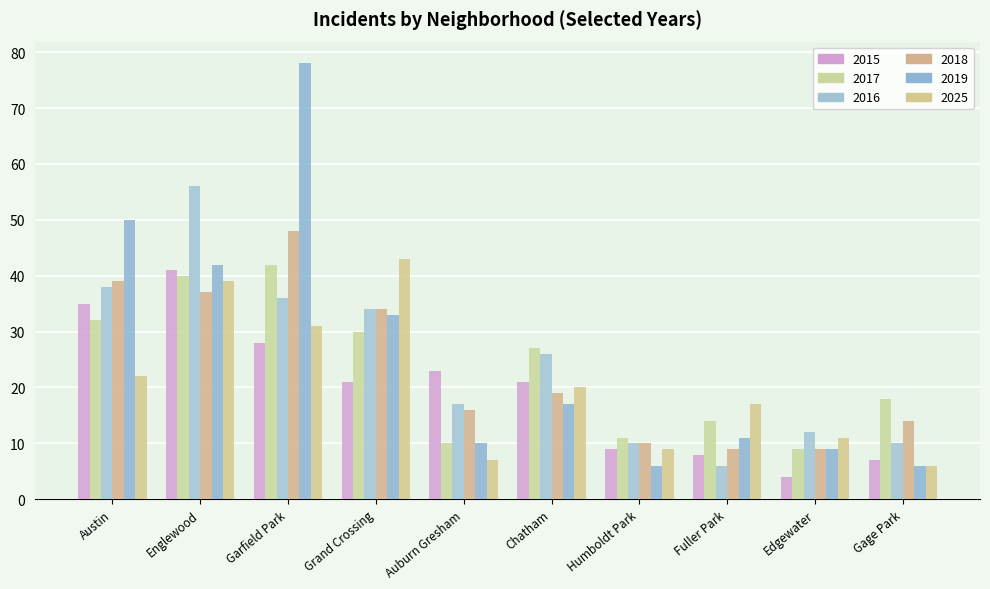

What is the difference between the highest and lowest values at Auburn Gresham?

16